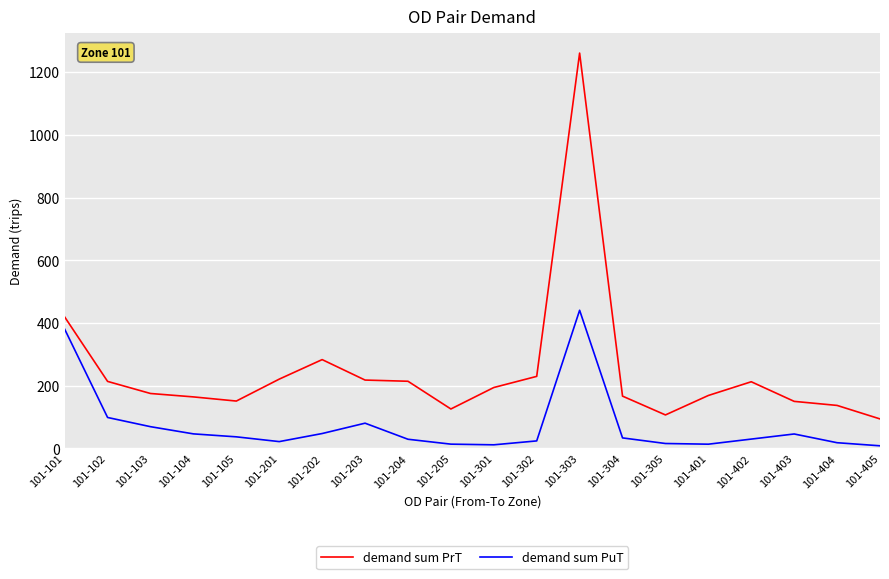

The value of demand sum PuT at 101-101 is 246.4. True or false?

False